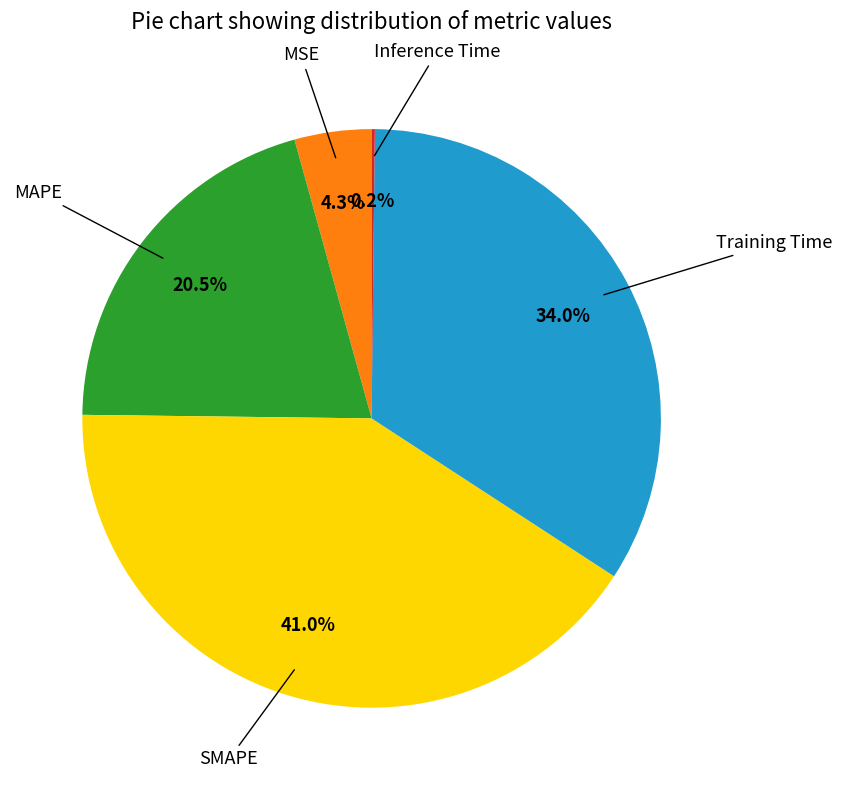

Is there any slice that represents more than half of the pie?

No